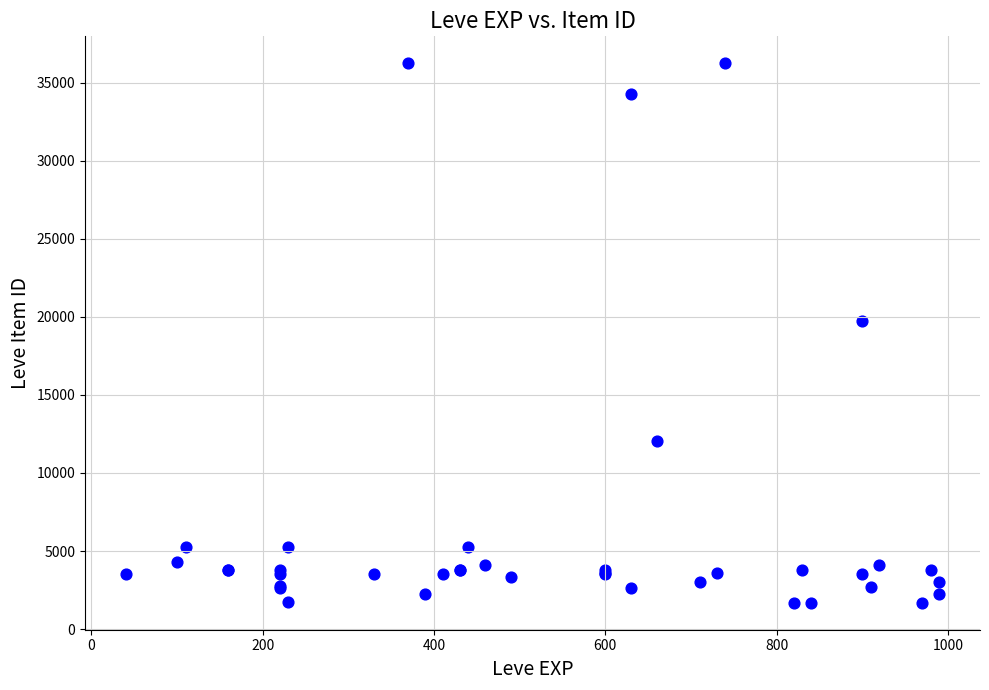

What Y value in the scatter plot is closest to 18967?

19744